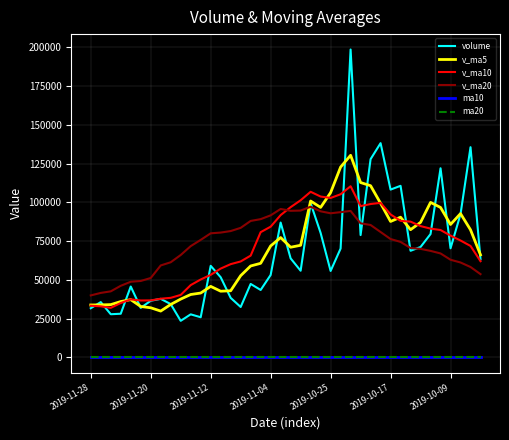

True or false: v_ma10 and ma10 cross at least once.

False